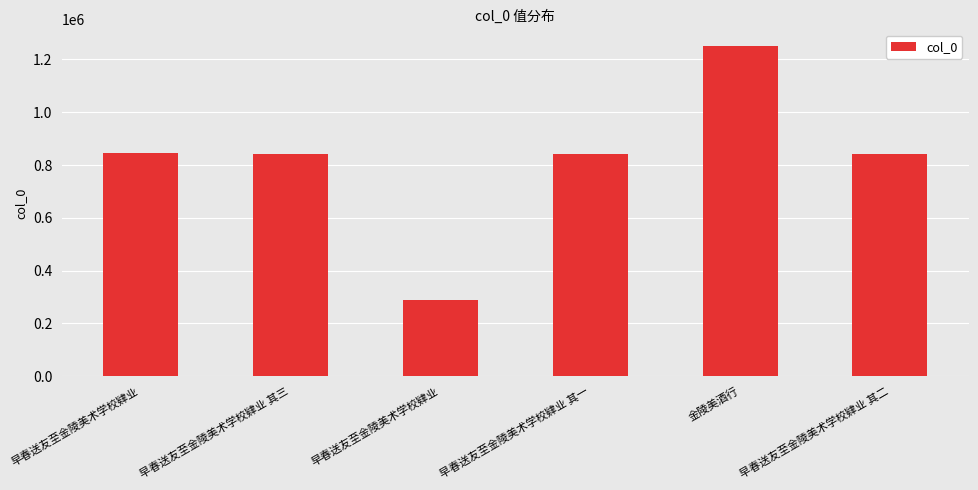

What is the value of the 2nd bar from the left?

842604